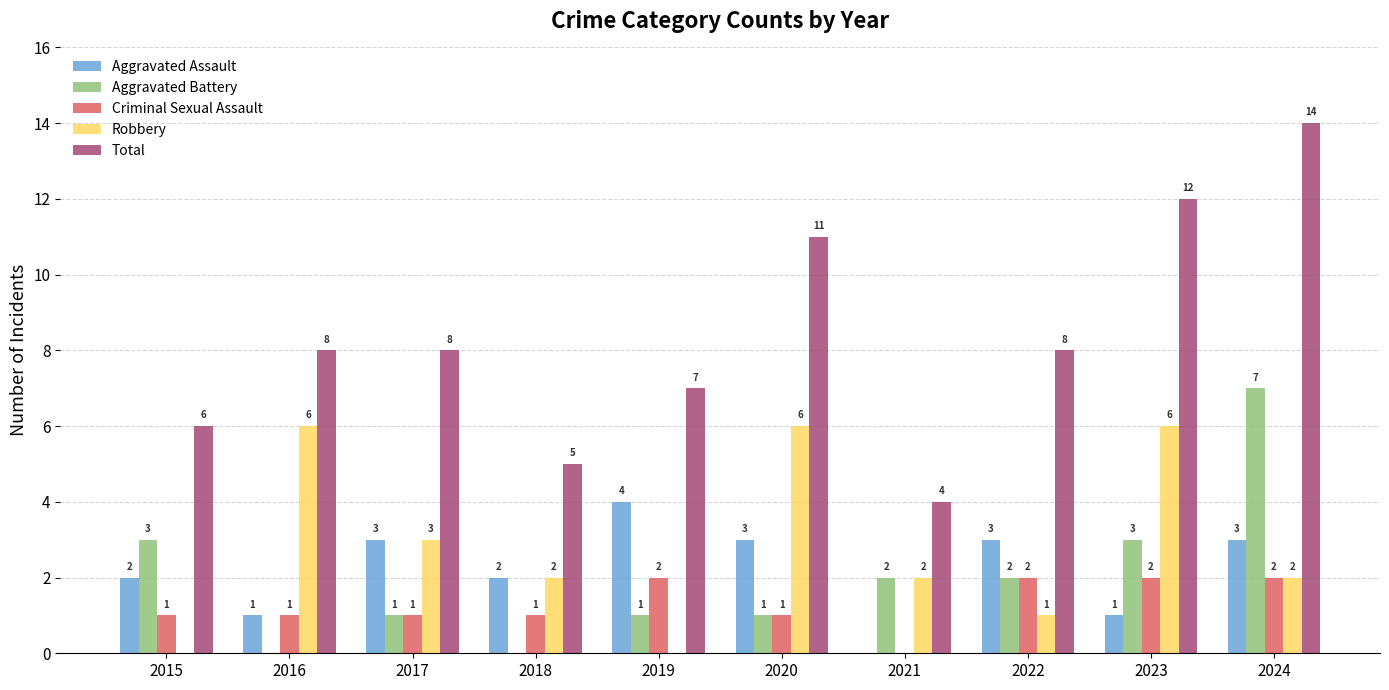

What is the average value of the Robbery series?

3